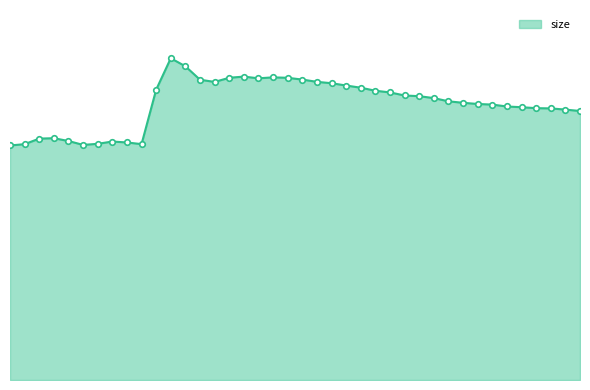

Does the chart have visible grid lines?

No